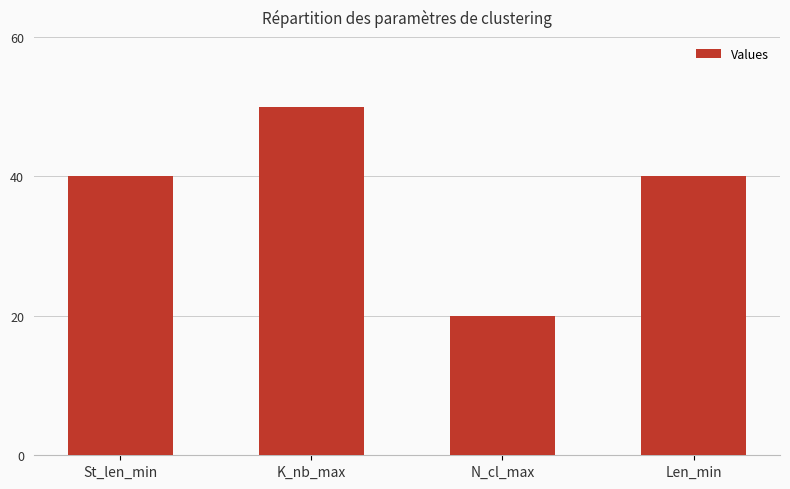

What is the approximate value at K_nb_max?

50